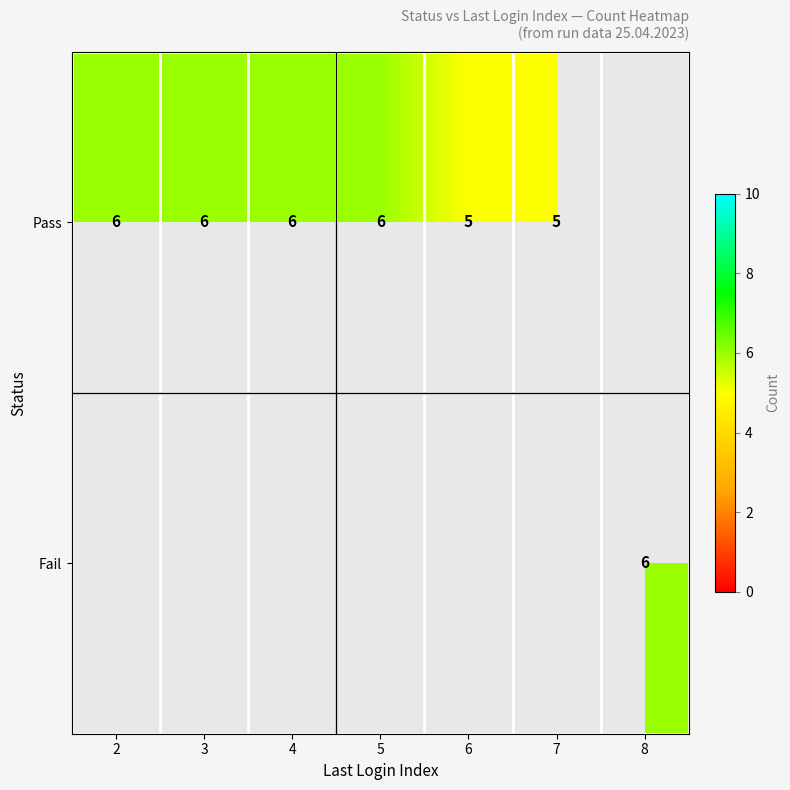

Is it true that Pass equals 6 at 5?

True